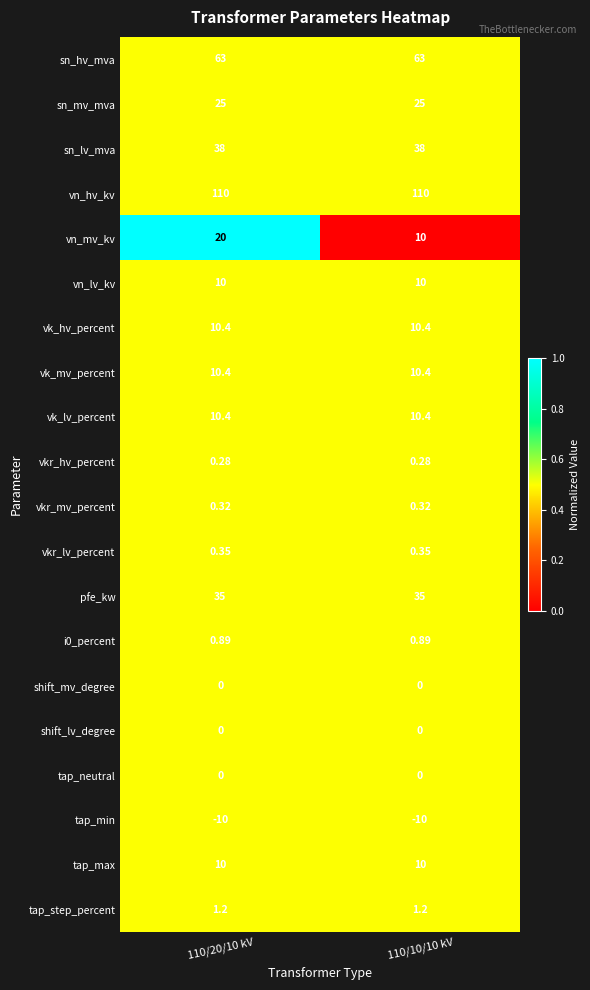

Is the value of vkr_mv_percent at 110/20/10 kV greater than the value of vk_mv_percent at 110/10/10 kV?

No